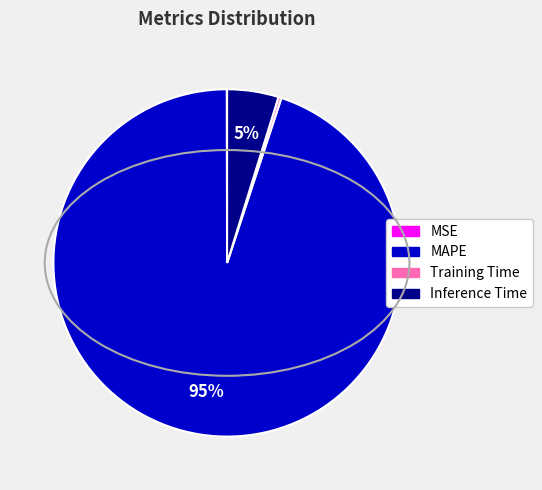

Do Training Time and MAPE together represent more than half of the pie?

Yes